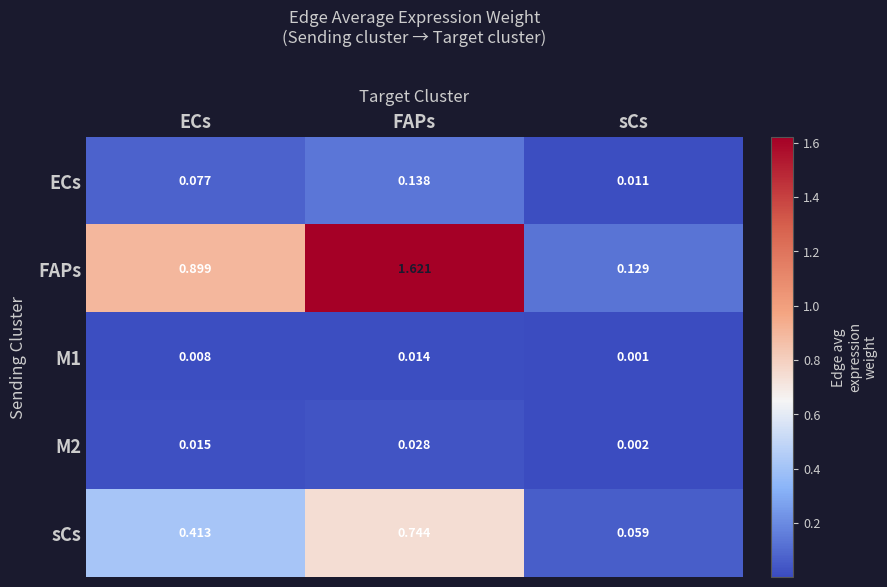

Rank the categories by ECs value from lowest to highest.

sCs, ECs, FAPs